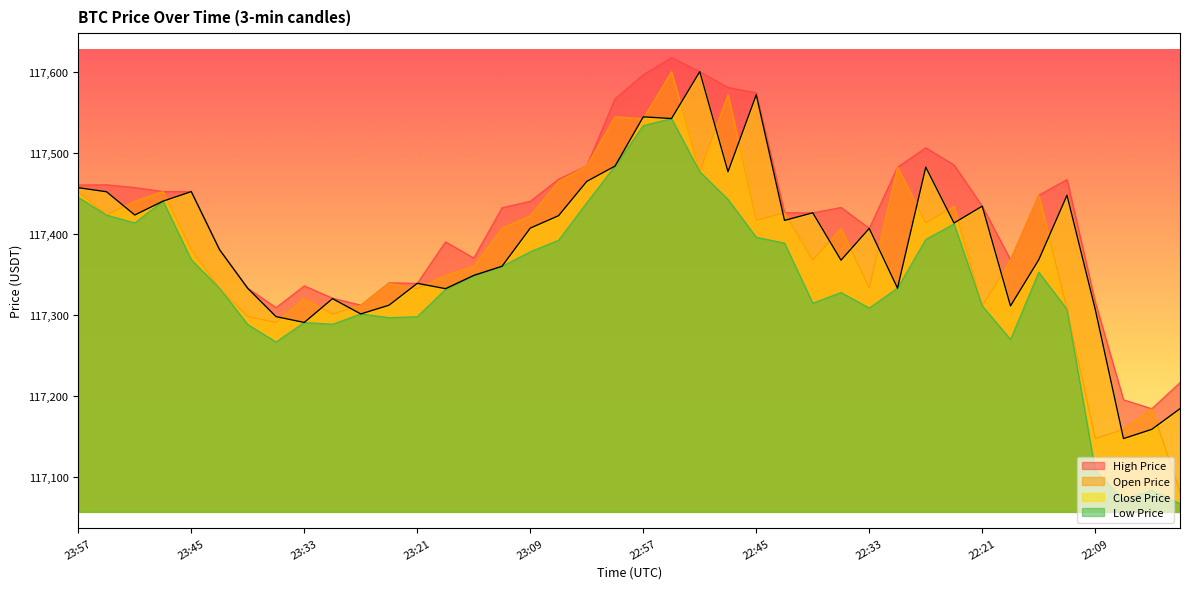

Which series has the largest range (max minus min)?

Open Price